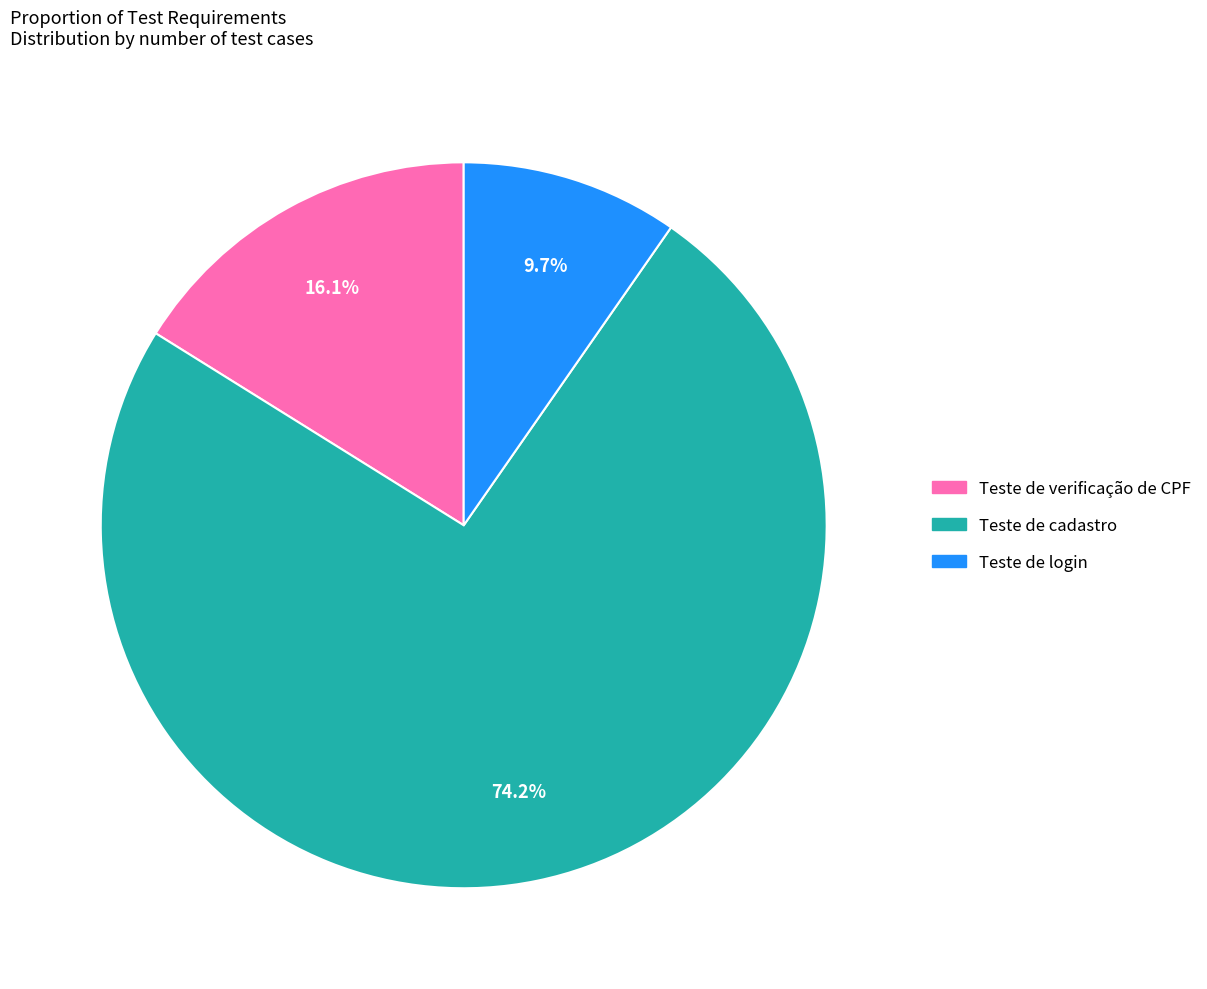

What is the majority slice?

Teste de cadastro